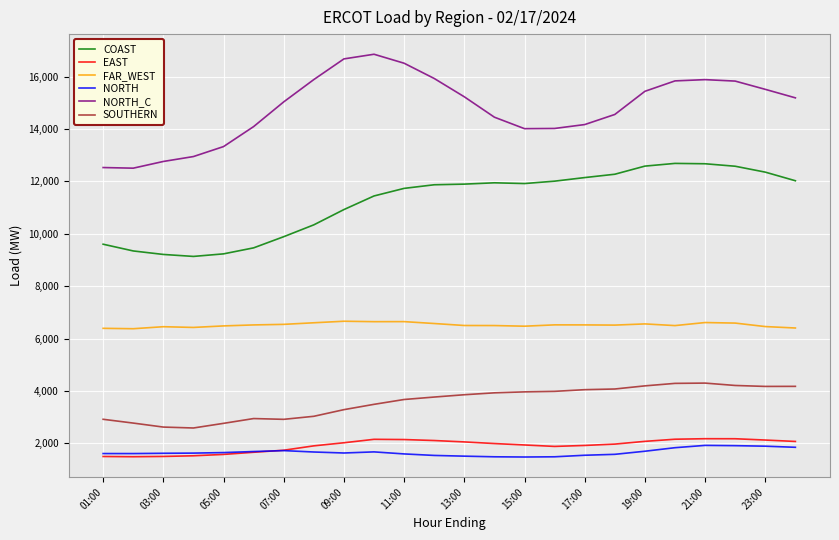

Which series has the largest range (max minus min)?

NORTH_C